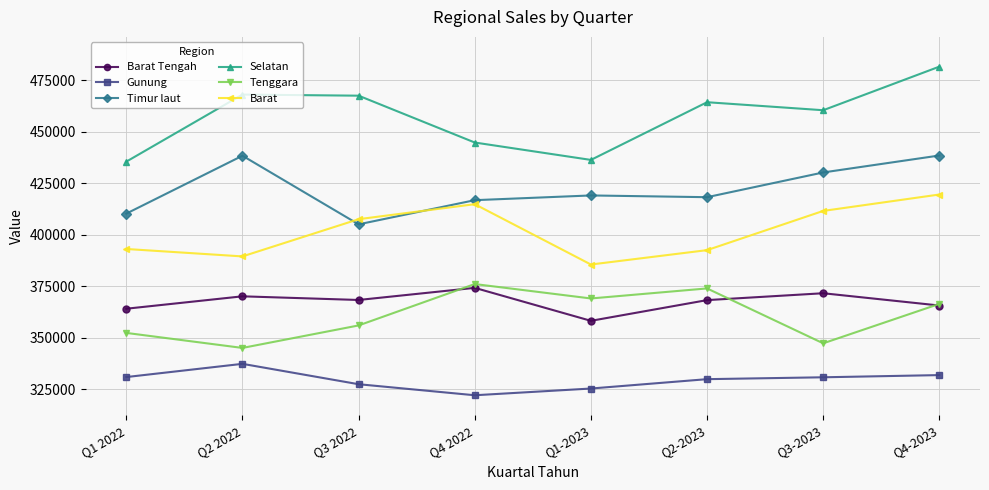

Which series has the largest total across all categories?

Selatan